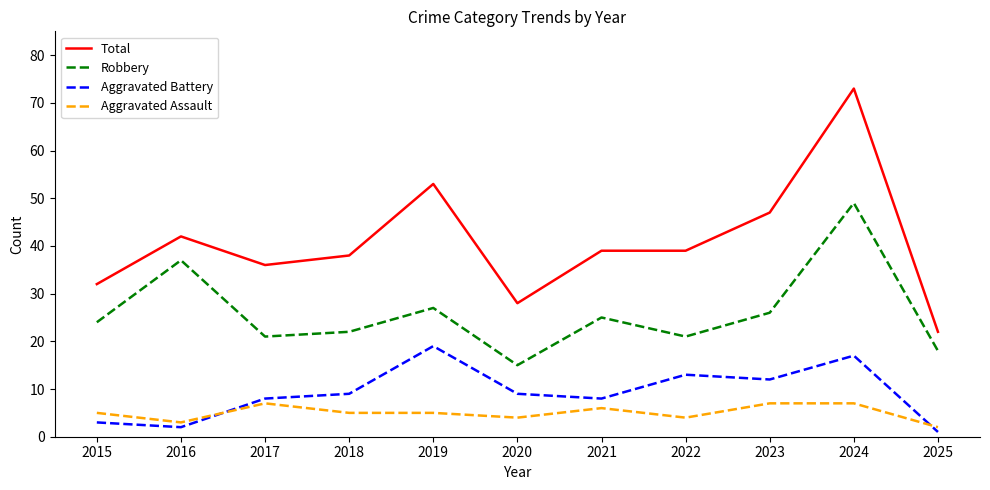

Reading left to right, transcribe all the data shown in this chart.

Total: 32	42	36	38	53	28	39	39	47	73	22
Robbery: 24	37	21	22	27	15	25	21	26	49	18
Aggravated Battery: 3	2	8	9	19	9	8	13	12	17	1
Aggravated Assault: 5	3	7	5	5	4	6	4	7	7	2